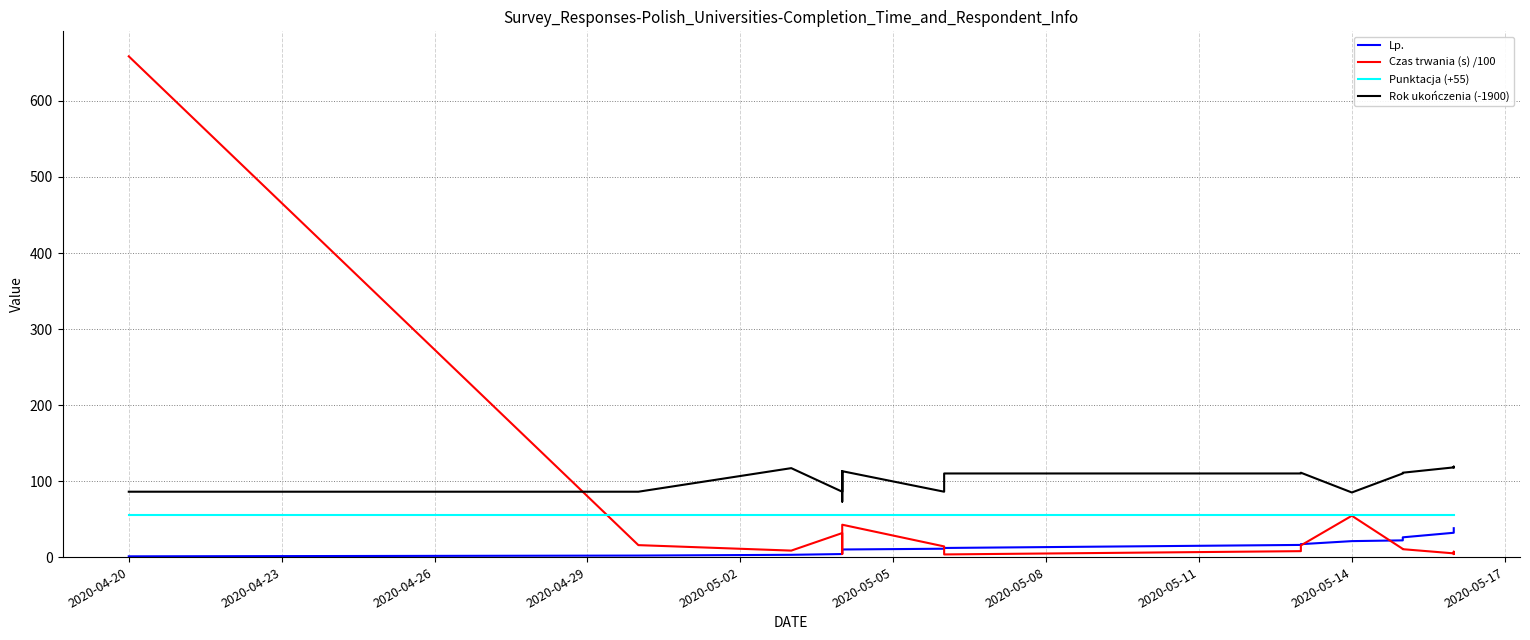

What is the minimum value shown in the chart?

1.0